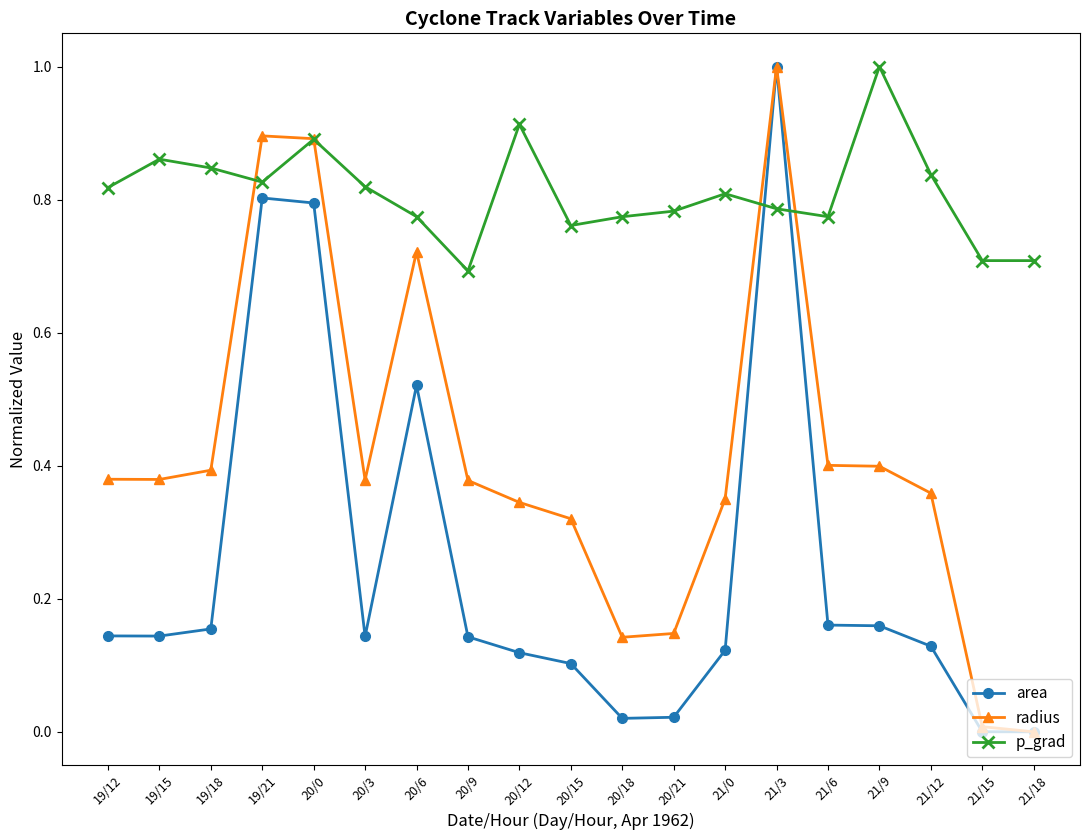

How many times do p_grad and area cross each other?

2